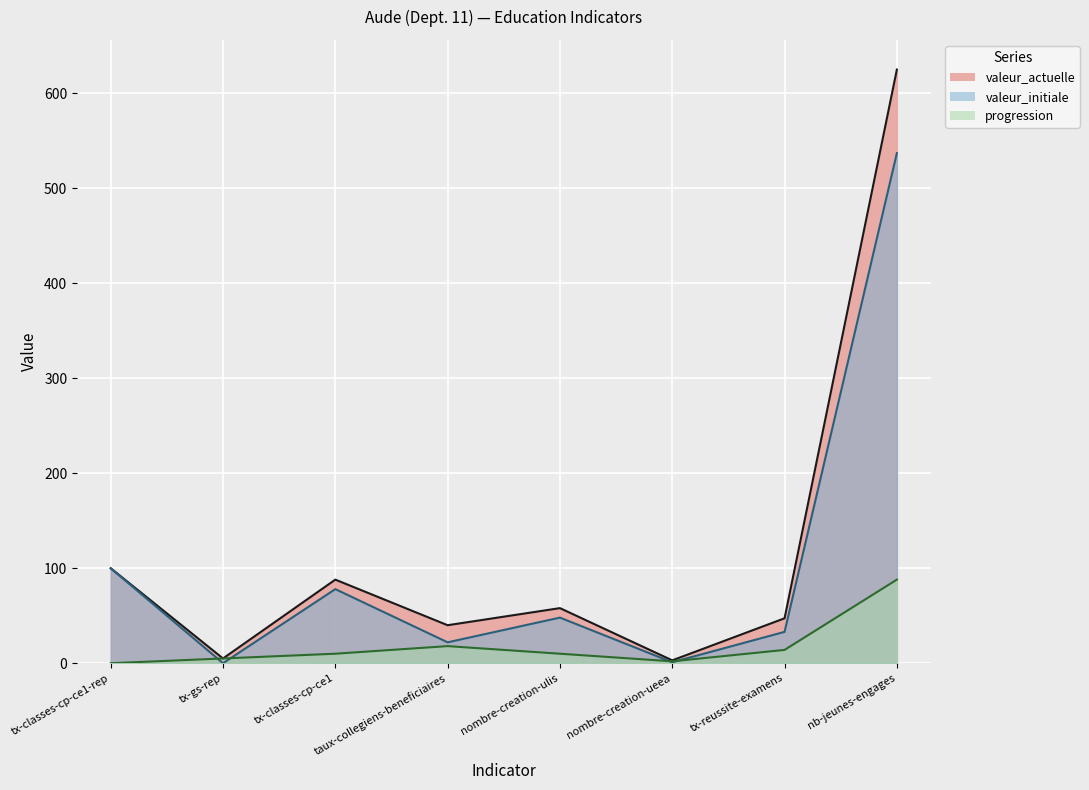

What is the label of the 4th point from the left?

taux-collegiens-beneficiaires